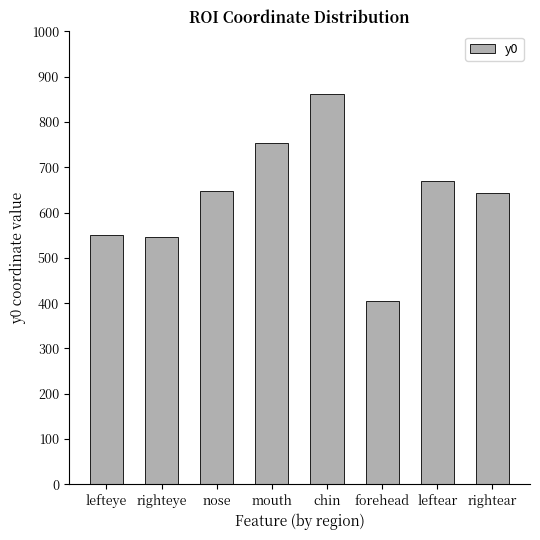

What is the value of the 4th bar from the left?

753